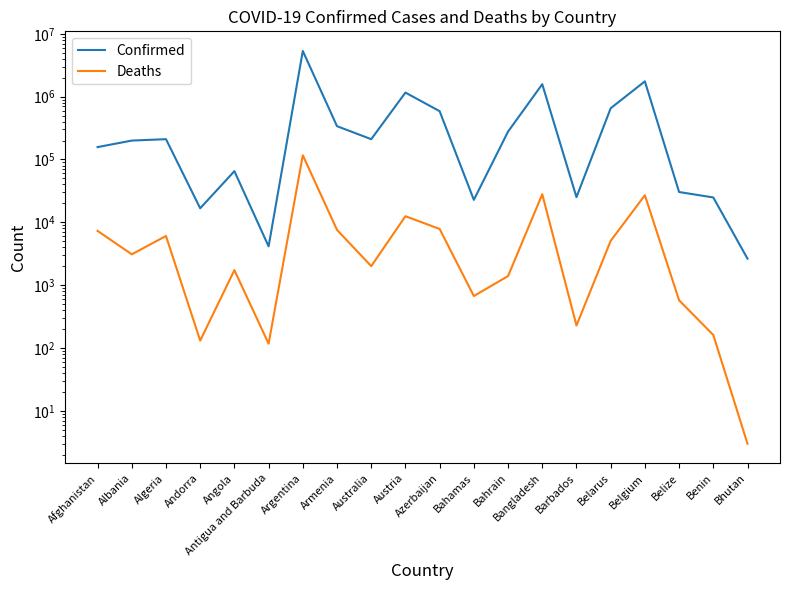

What is the value of the Deaths point at the 19th from the left?

161